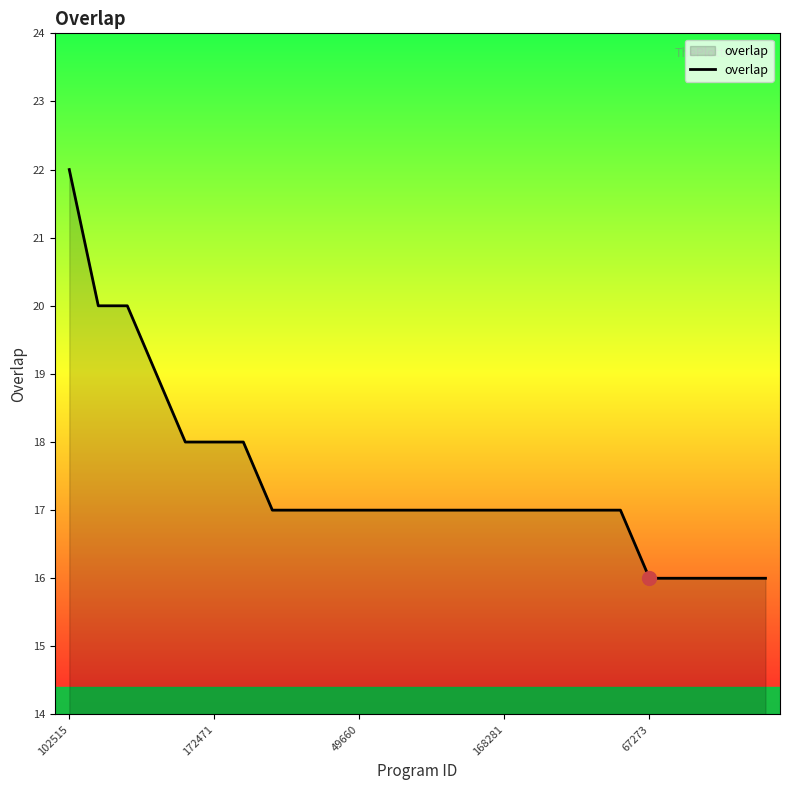

Reading left to right, what are all the values shown in this chart?

22	20	20	19	18	18	18	17	17	17	17	17	17	17	17	17	17	17	17	17	16	16	16	16	16